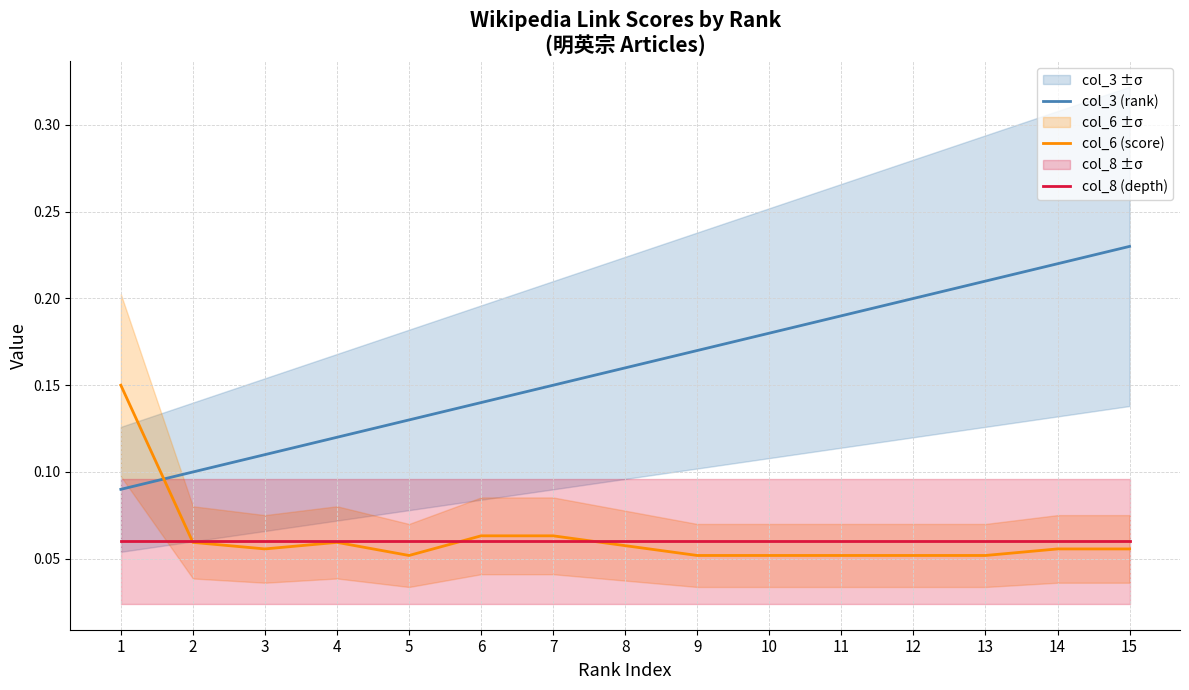

Read the col_8 (depth) value at 14.

0.1